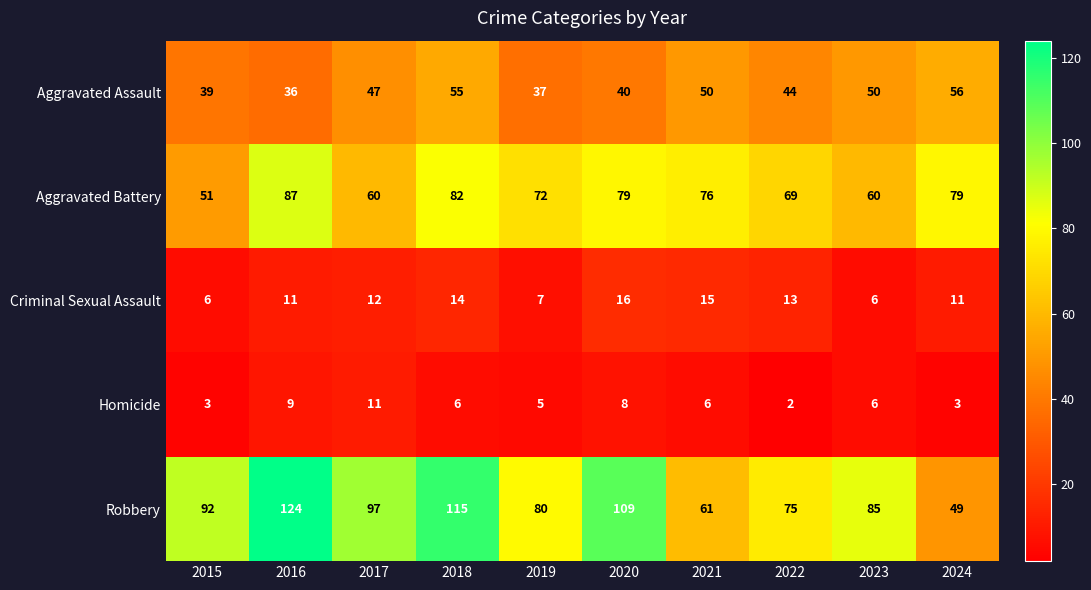

What is the minimum value for Aggravated Assault?

36